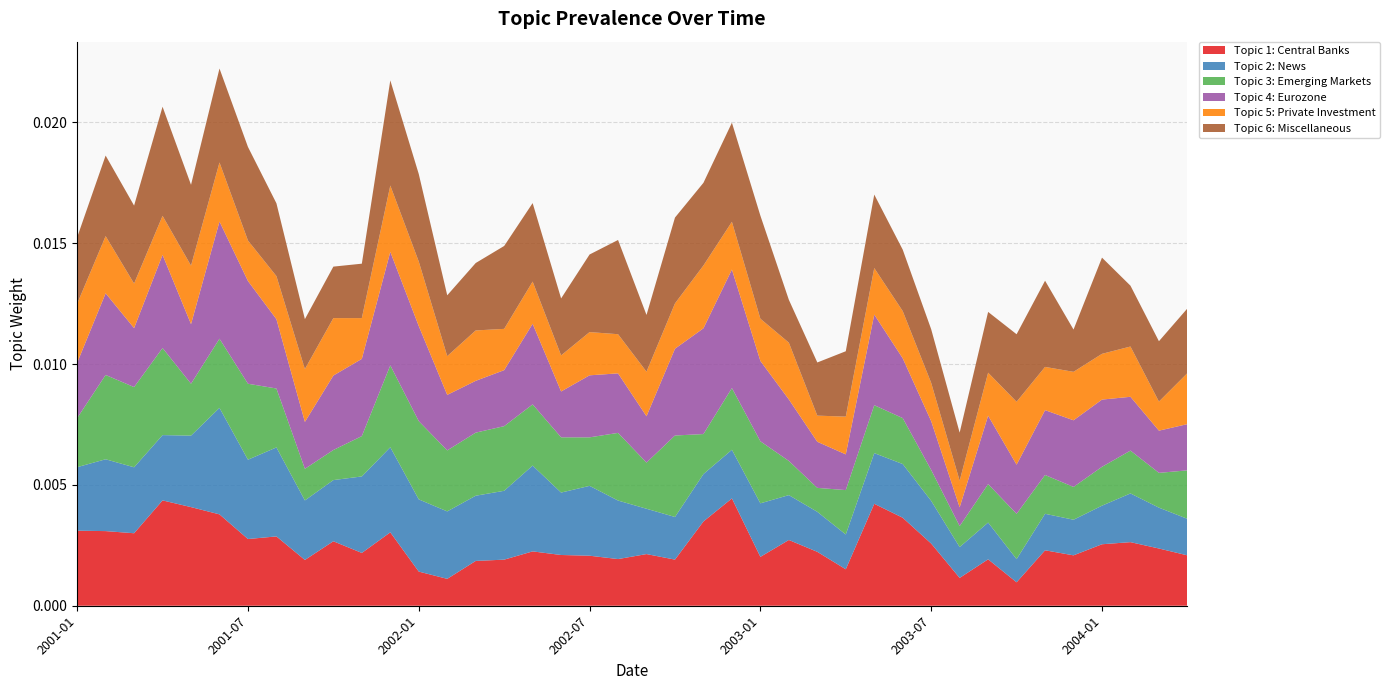

What are all the series names shown in the legend?

Topic 1: Central Banks, Topic 2: News, Topic 3: Emerging Markets, Topic 4: Eurozone, Topic 5: Private Investment, Topic 6: Miscellaneous